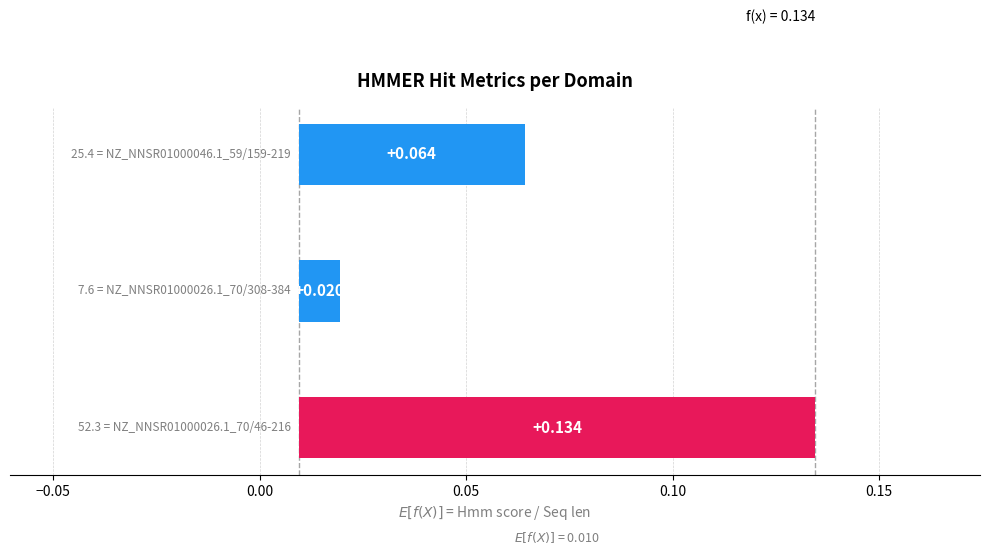

What is the value of the 3rd bar from the left?

0.1